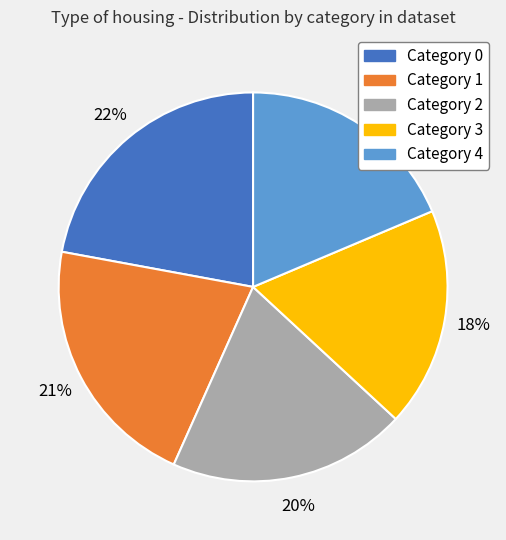

Is there any slice that represents more than half of the pie?

No